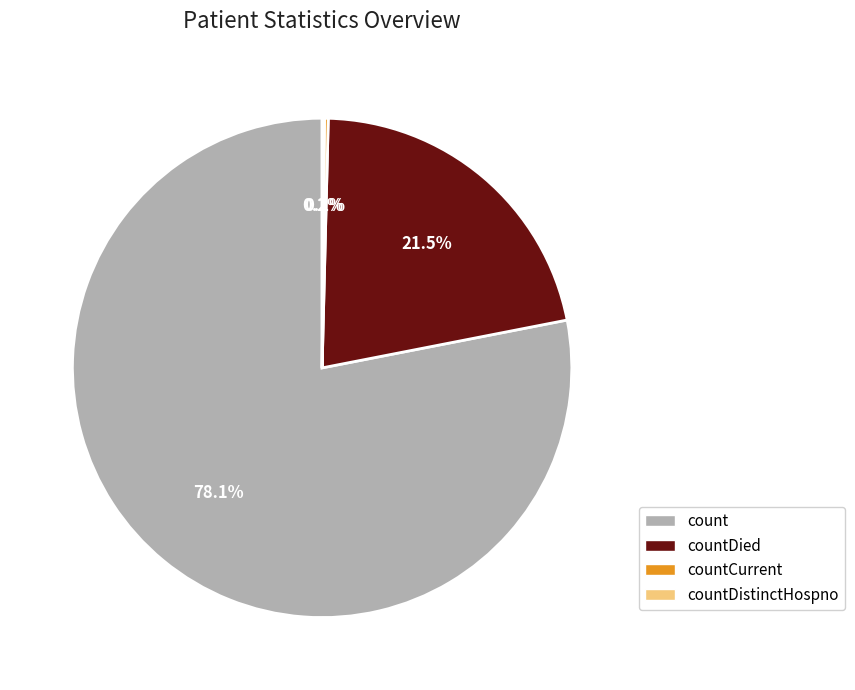

What is the ratio of the value at countDied to the value at countDistinctHospno?

141.0